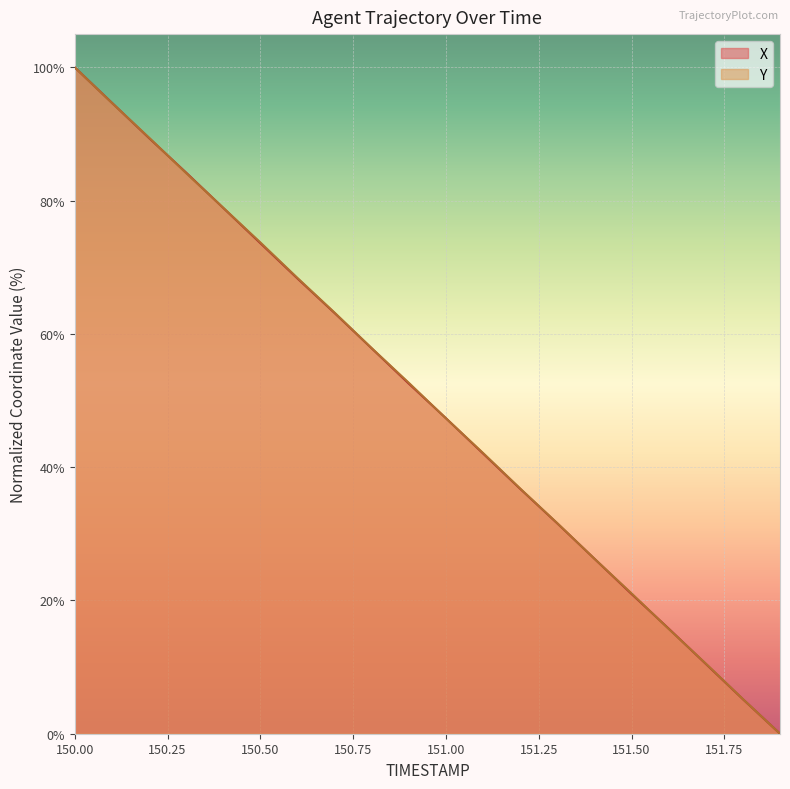

True or false: X has a value of 47.3 at 151.00.

True